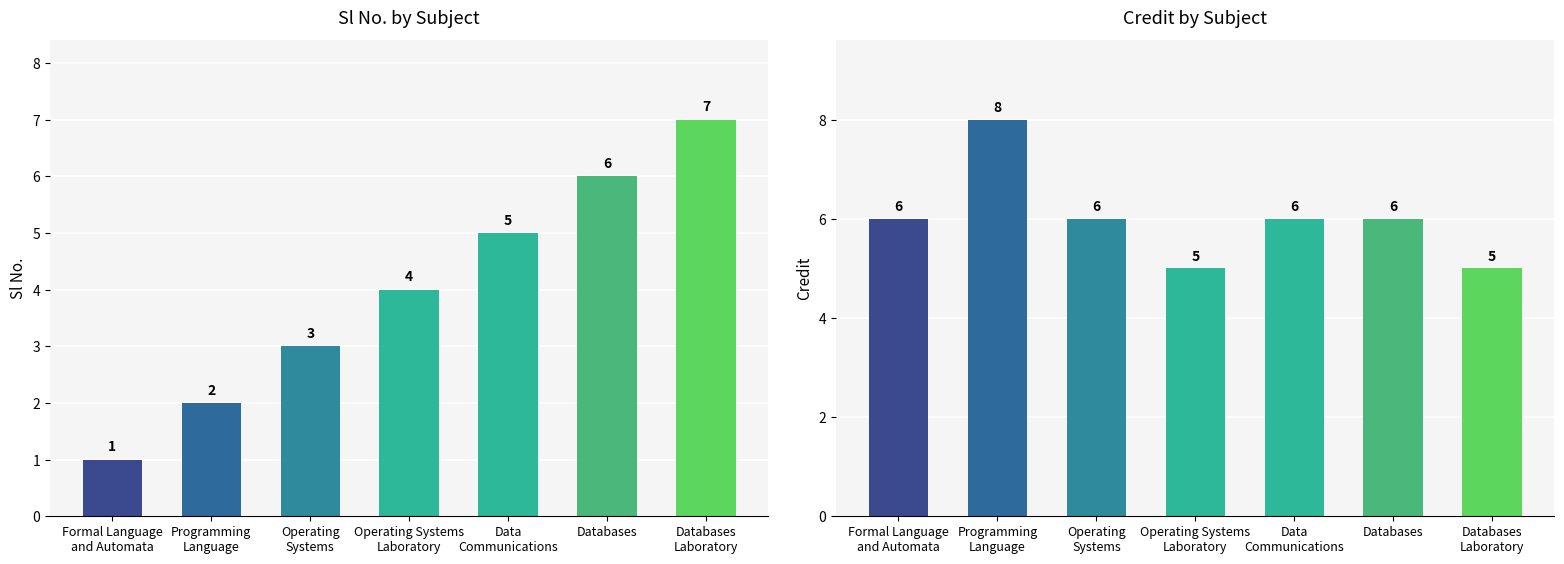

Rank the series by their average value, from highest to lowest.

Credit, Sl No.